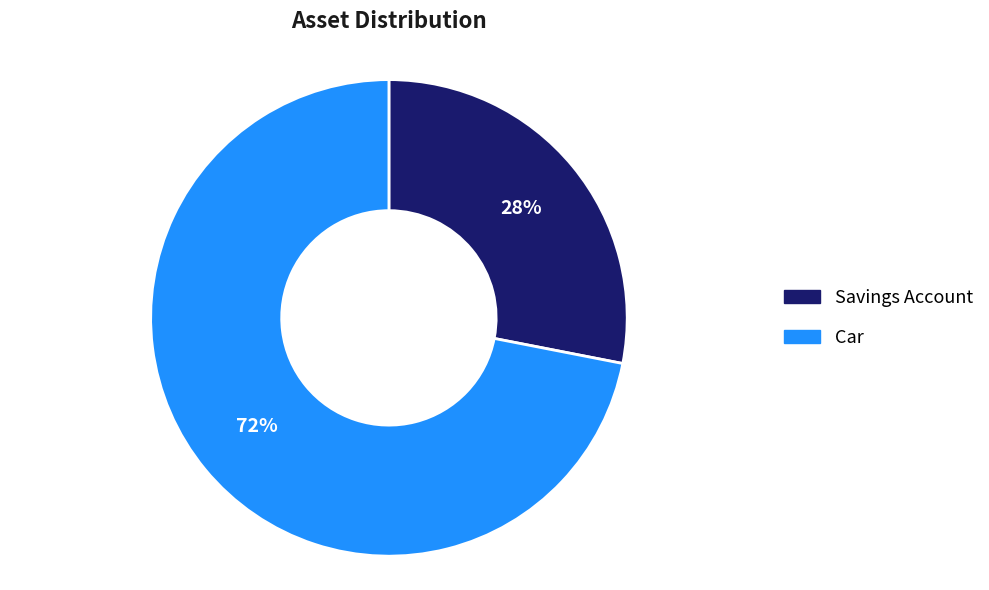

Approximately how many times larger is the value at Savings Account compared to Car?

0.4